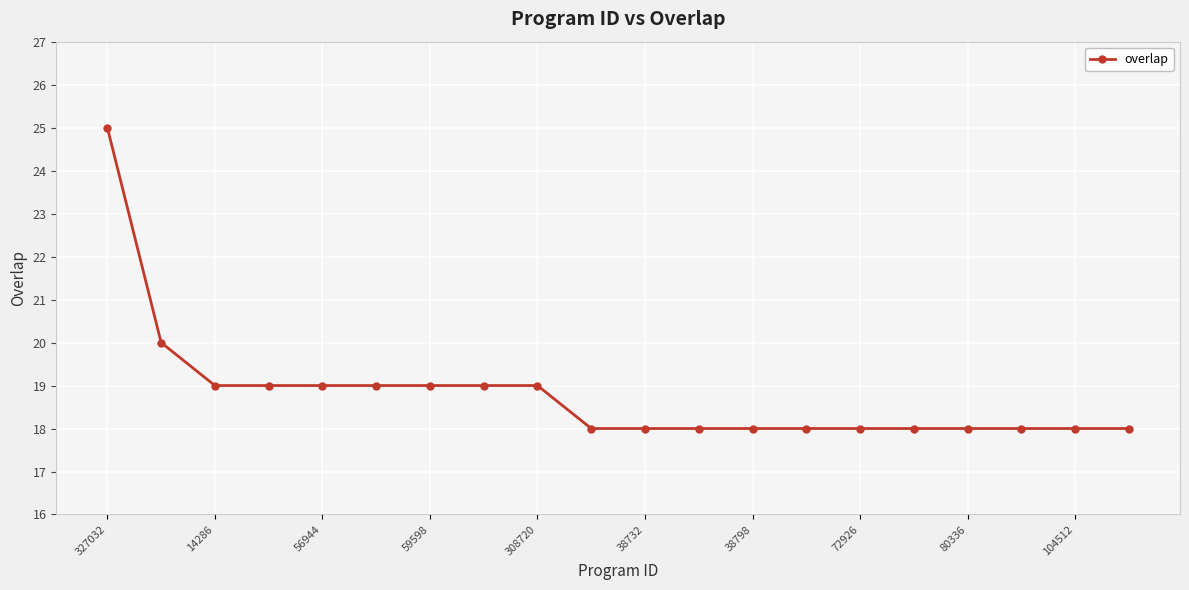

What is the maximum value shown in the chart?

25